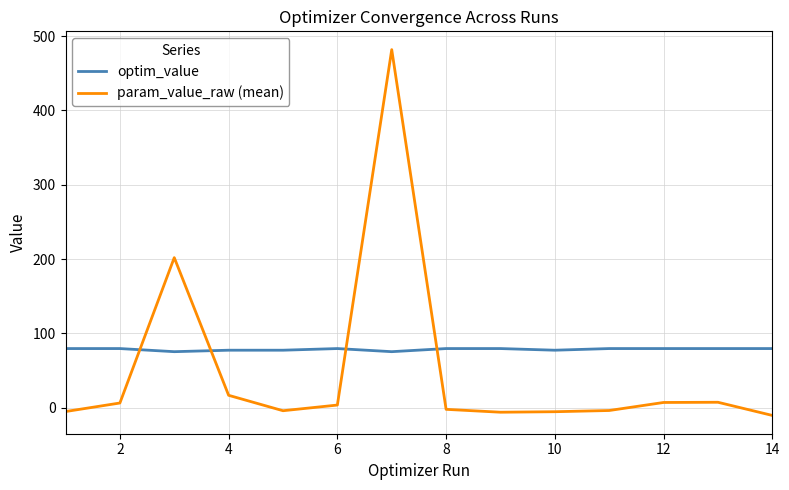

Which series has the largest total across all categories?

optim_value